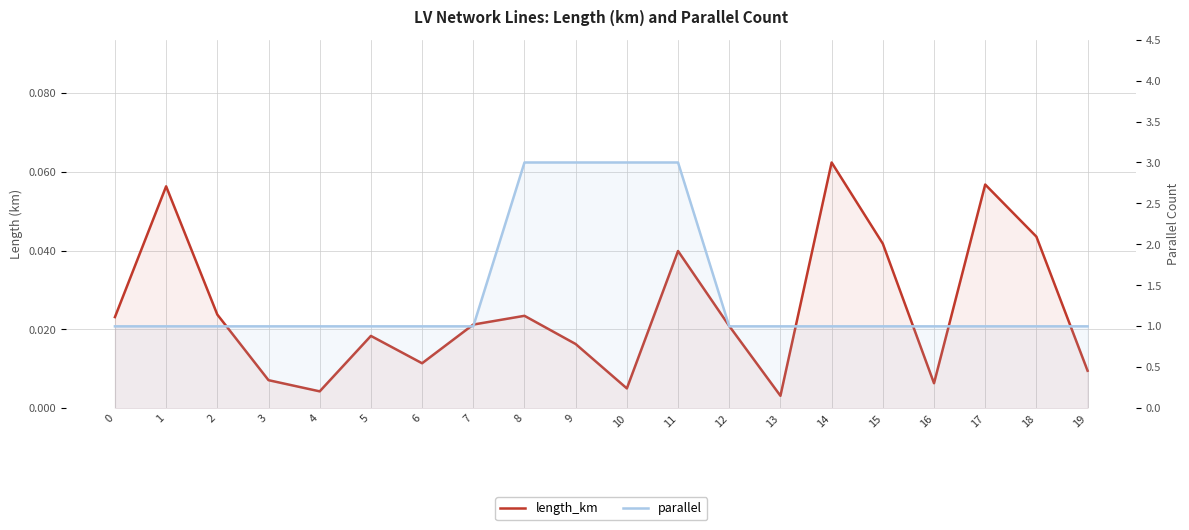

Rank the categories by length_km value from lowest to highest.

13, 4, 10, 16, 3, 19, 6, 9, 5, 12, 7, 0, 8, 2, 11, 15, 18, 1, 17, 14